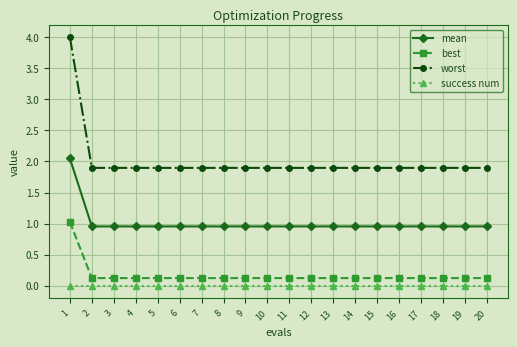

What is the maximum value shown in the chart?

4.0